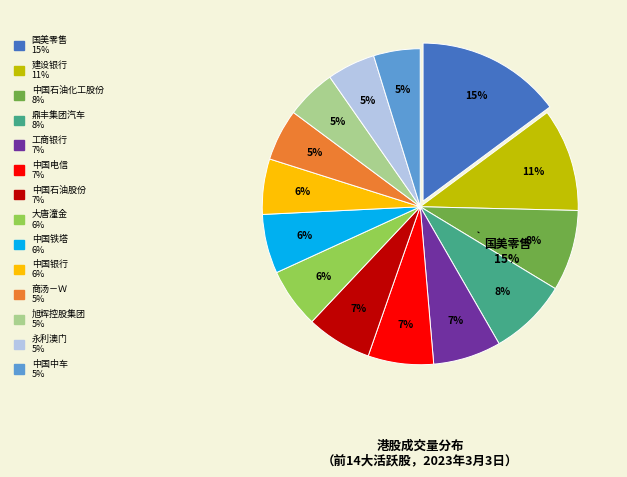

To the nearest percent, what is the difference between the largest and smallest slice percentages?

10%